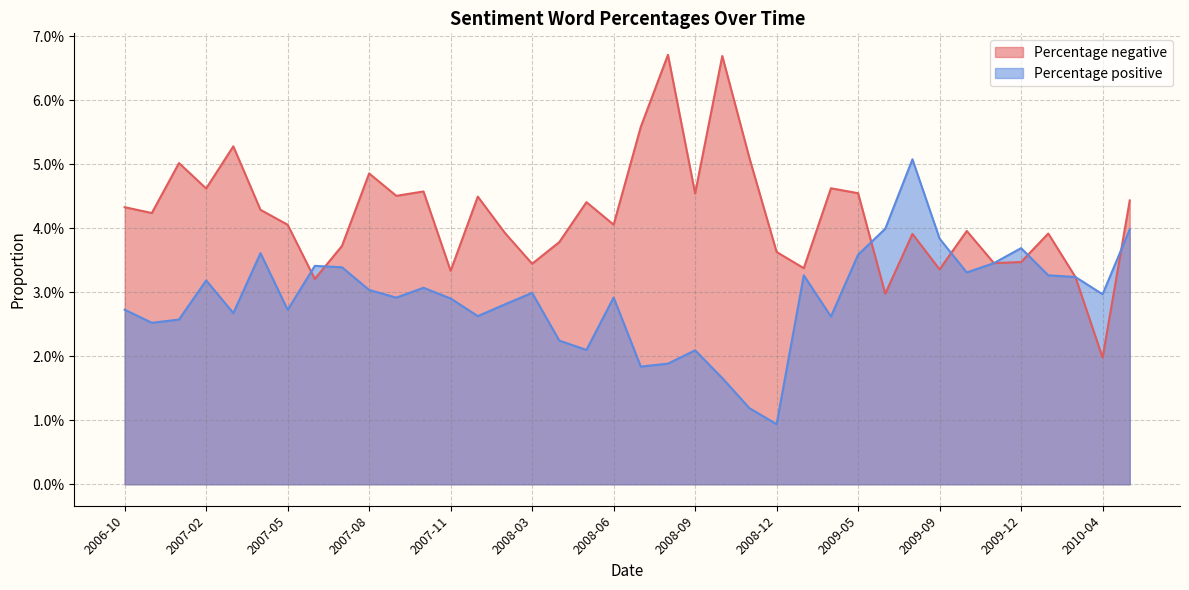

At which category does the chart reach its minimum across all series?

2008-12